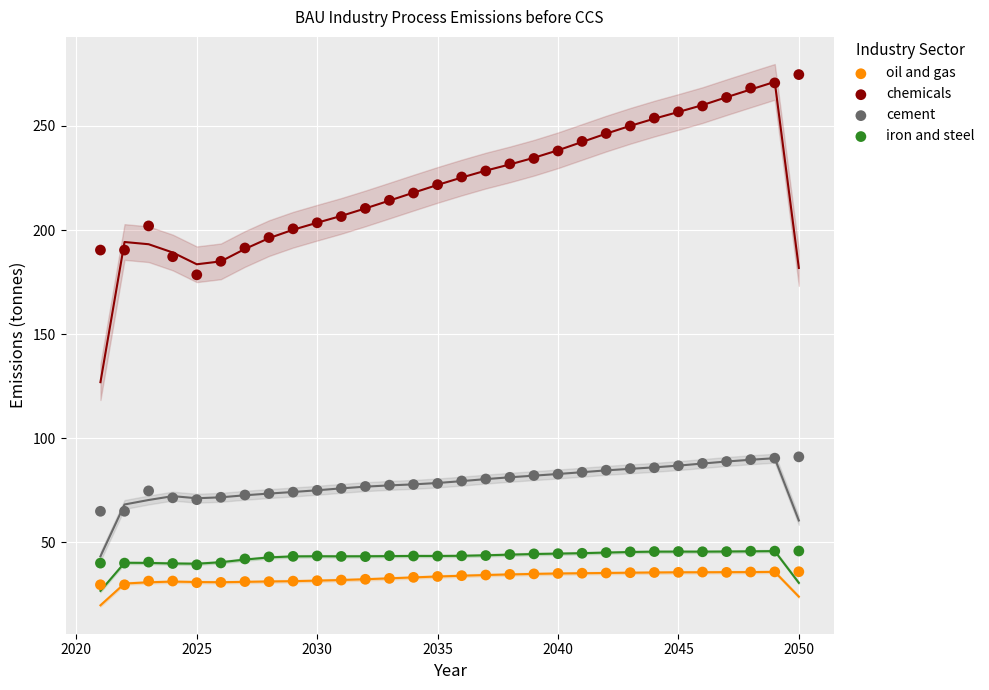

What are all the series names shown in the legend?

oil and gas, chemicals, cement, iron and steel